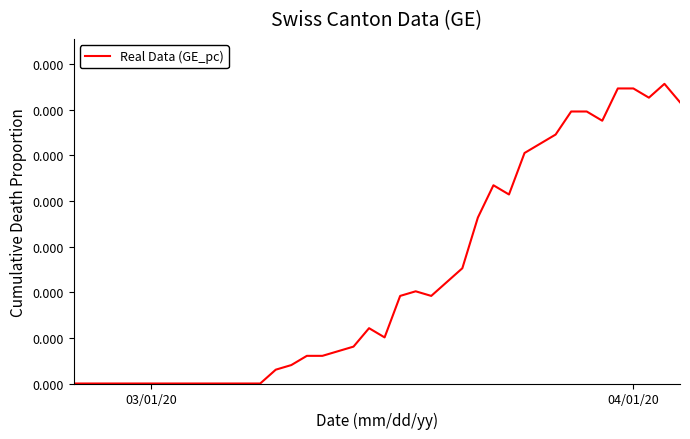

Is this an area chart (filled region under the line)?

No